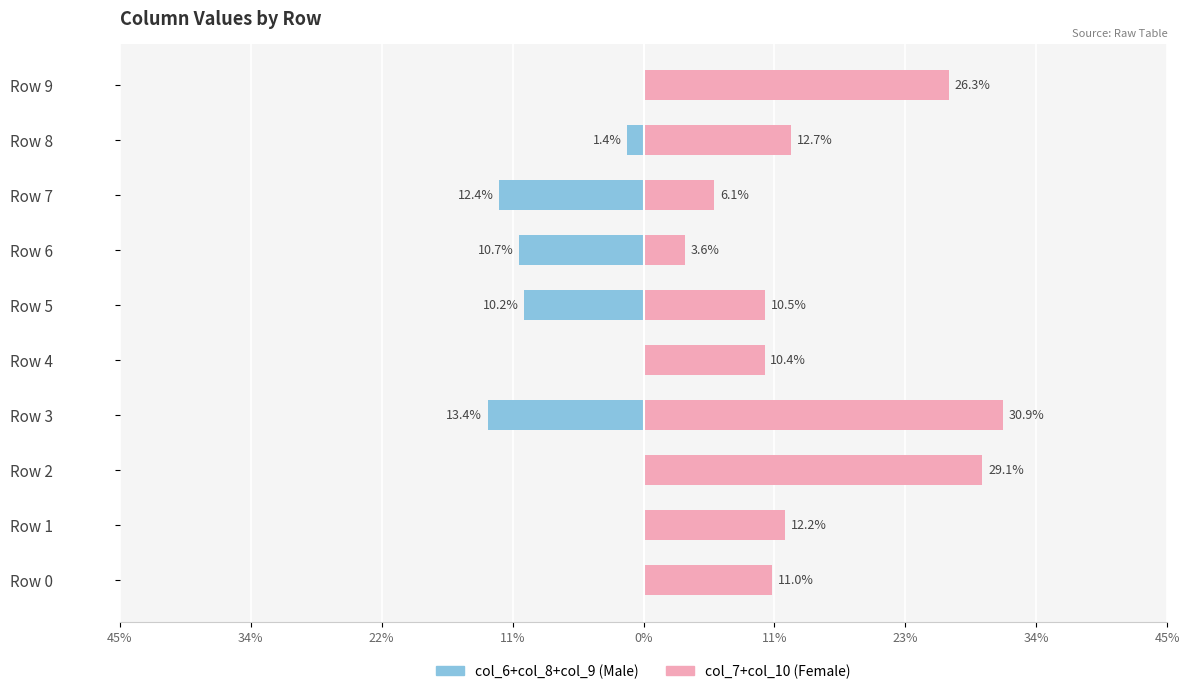

How many groups of bars are there?

10